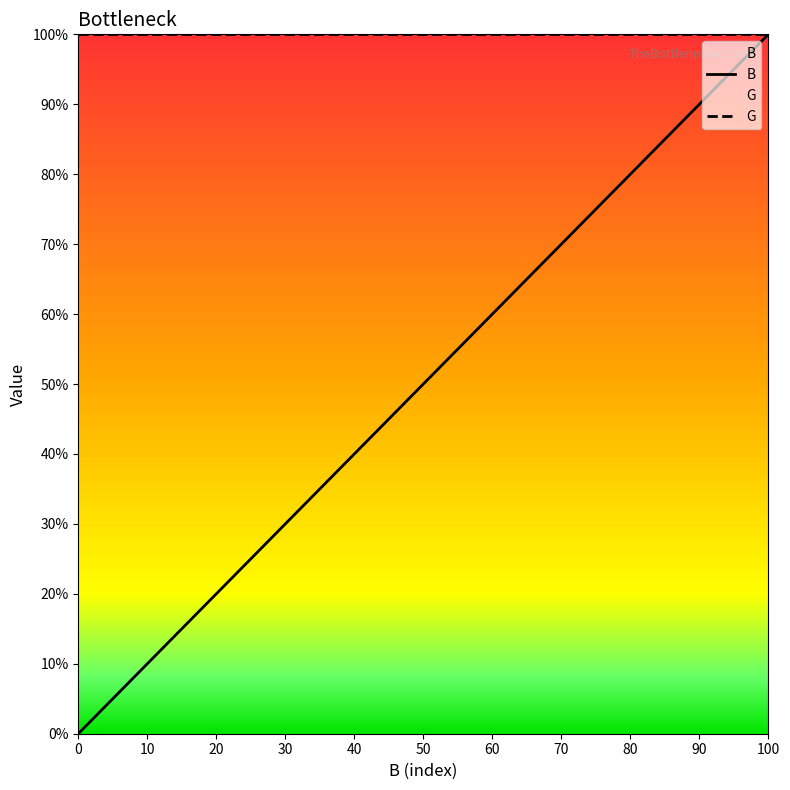

How many categories are shown in the chart?

20